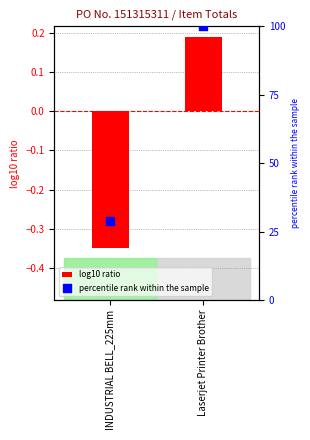

Which series has the largest total across all categories?

percentile rank within the sample